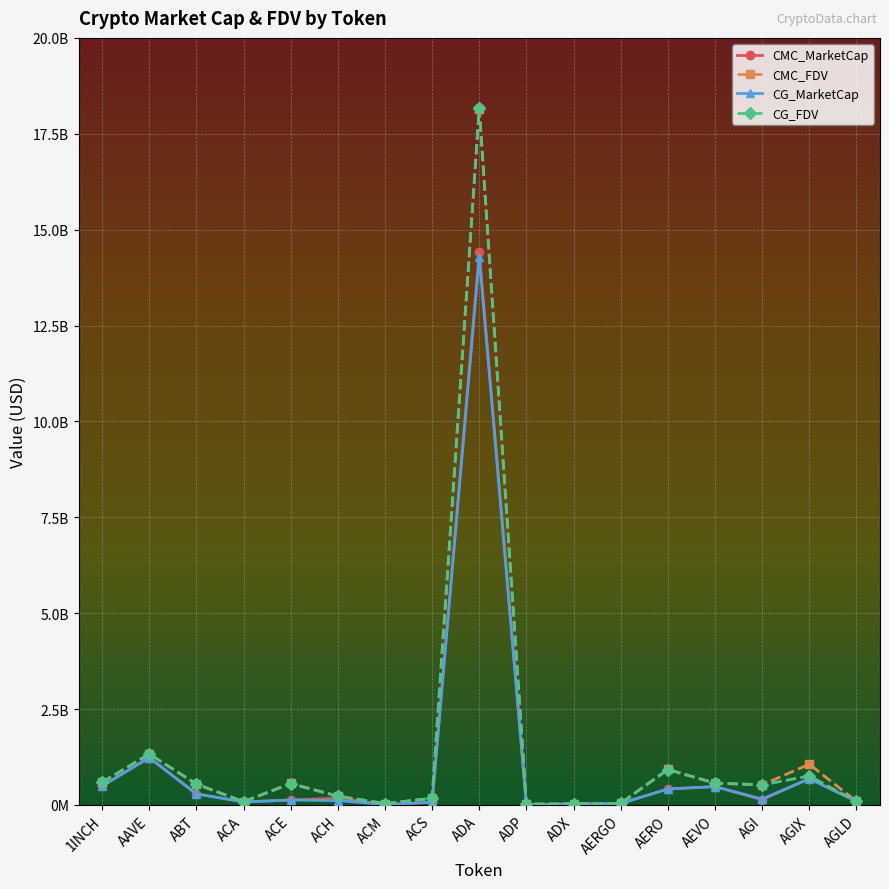

At which category is the sum across all series the highest?

ADA